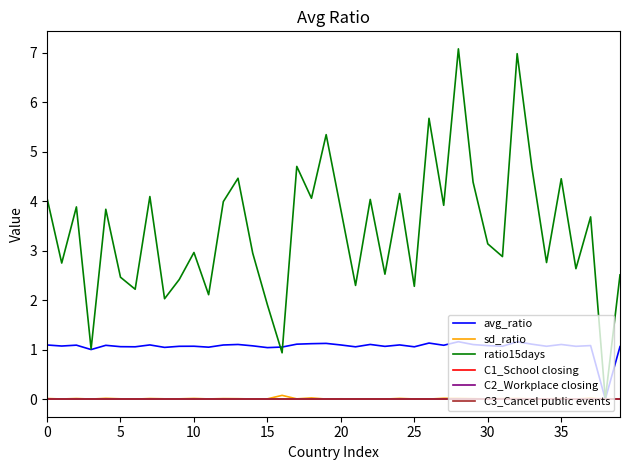

What is the difference between the maximum and minimum values in the sd_ratio series?

0.1